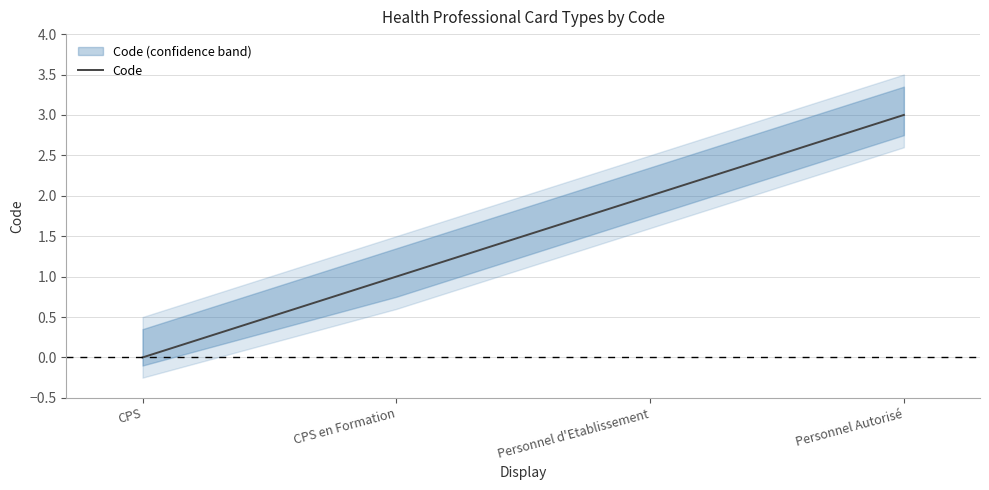

What is the change in value from CPS to Personnel d'Etablissement?

+2